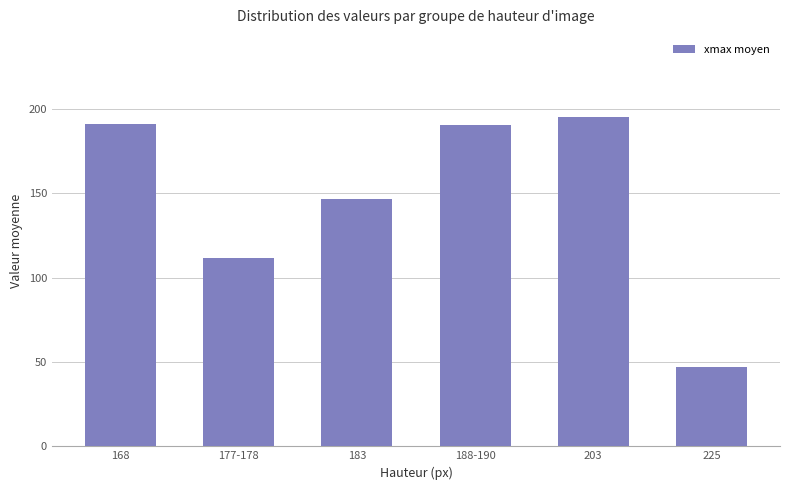

What is the approximate value at 183?

146.4